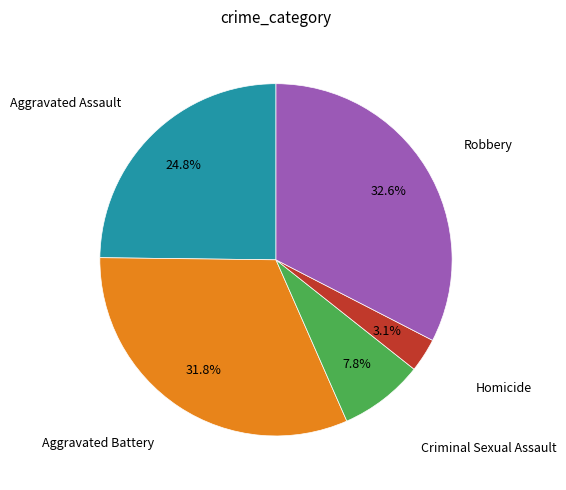

Is there a majority slice in this chart?

No